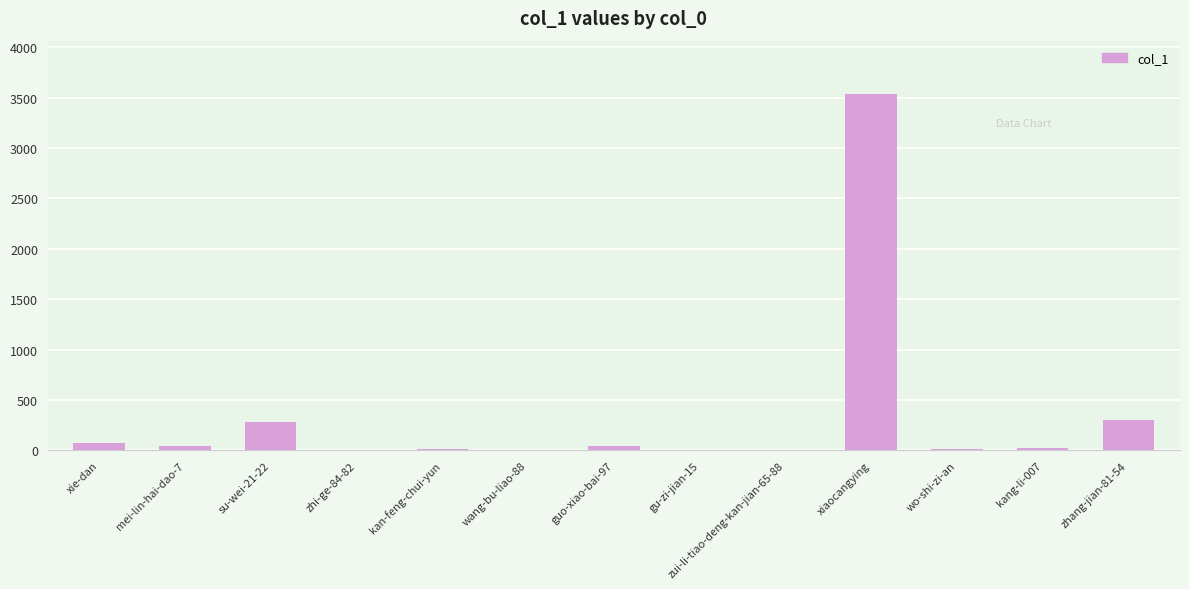

Where is the data nearest to the value 1768?

zhang-jian-81-54